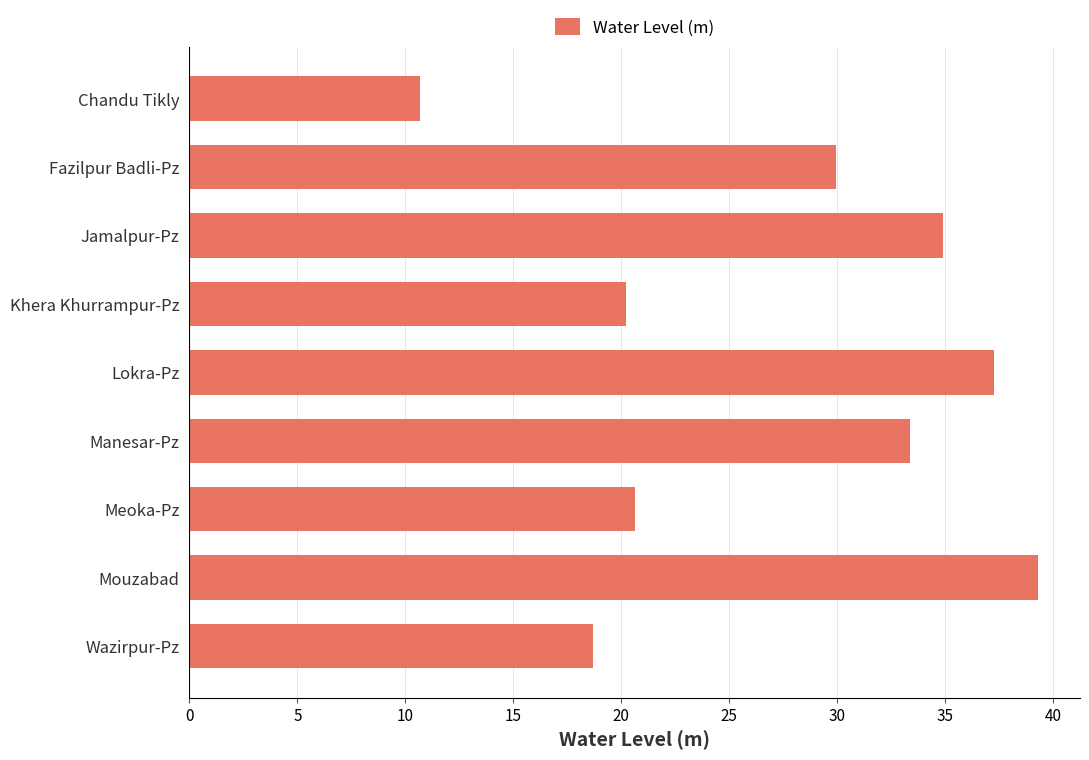

Are the bars grouped side by side (vs. stacked)?

No